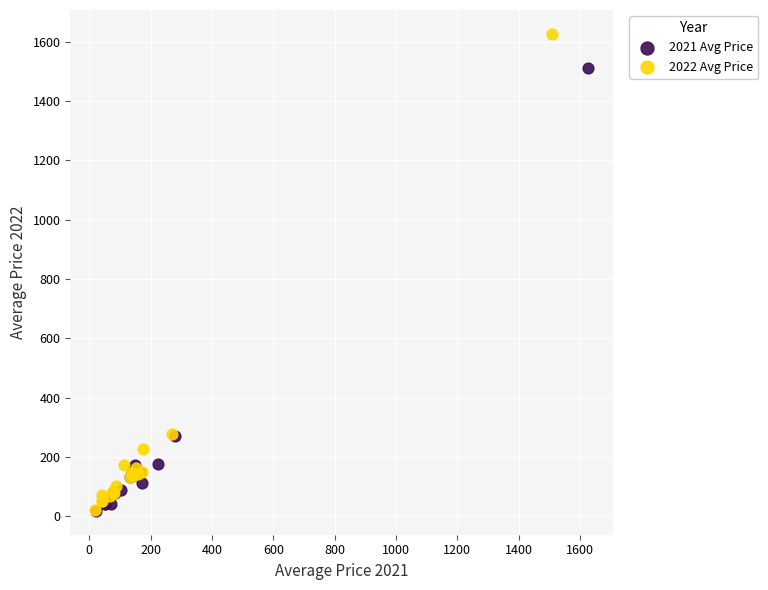

Which series reaches the maximum Y coordinate?

2022 Avg Price